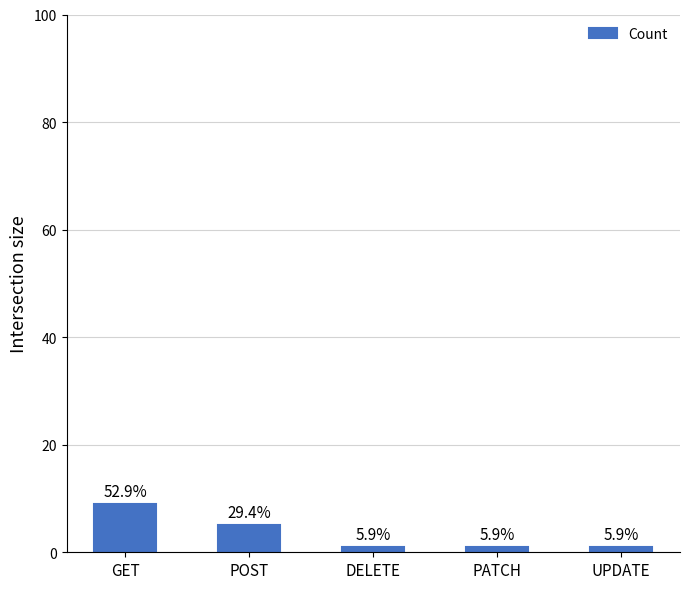

List the labels in order of value, largest first.

GET, POST, DELETE, PATCH, UPDATE